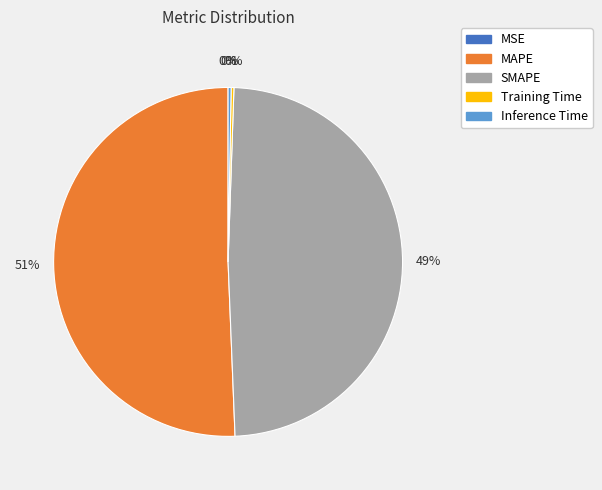

Does any single category account for the majority?

Yes